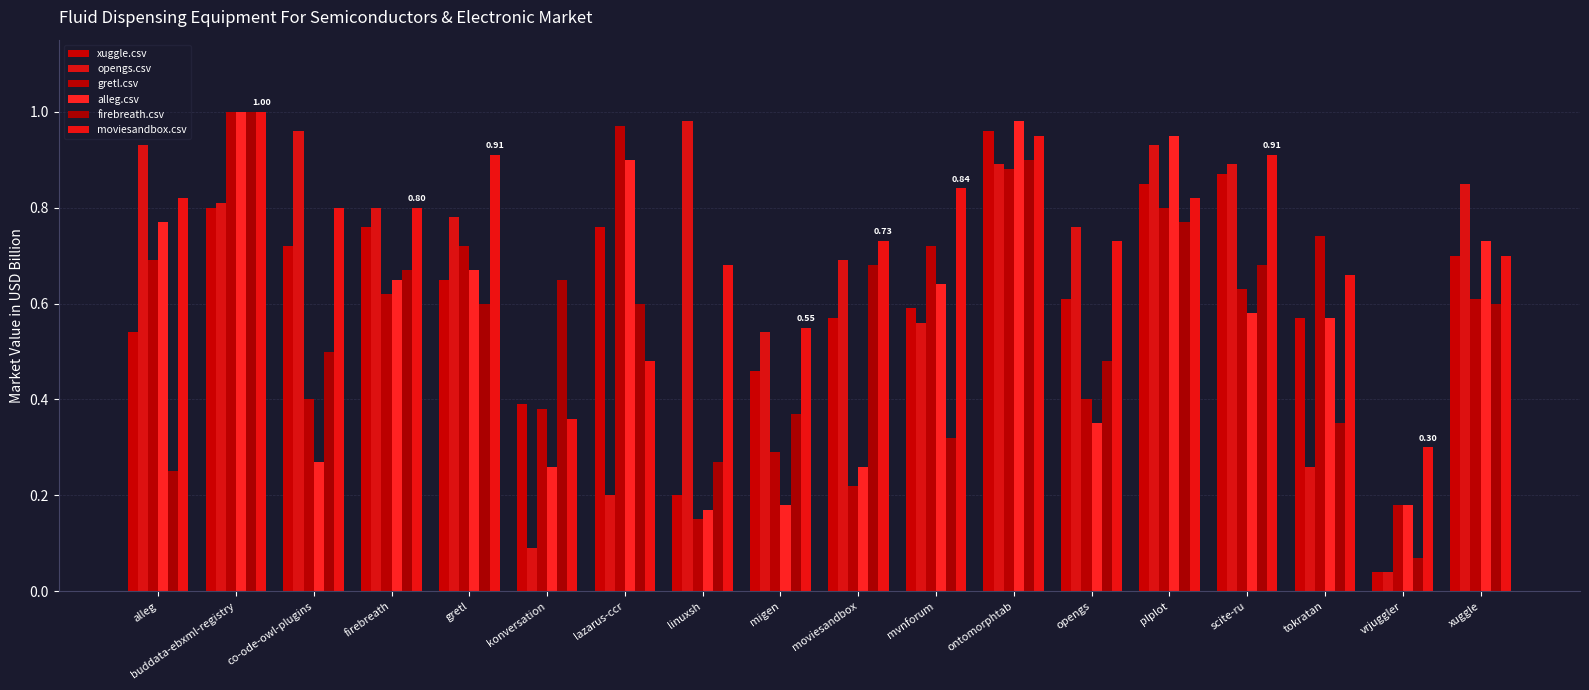

Is it true that xuggle.csv equals 0.0 at vrjuggler?

True